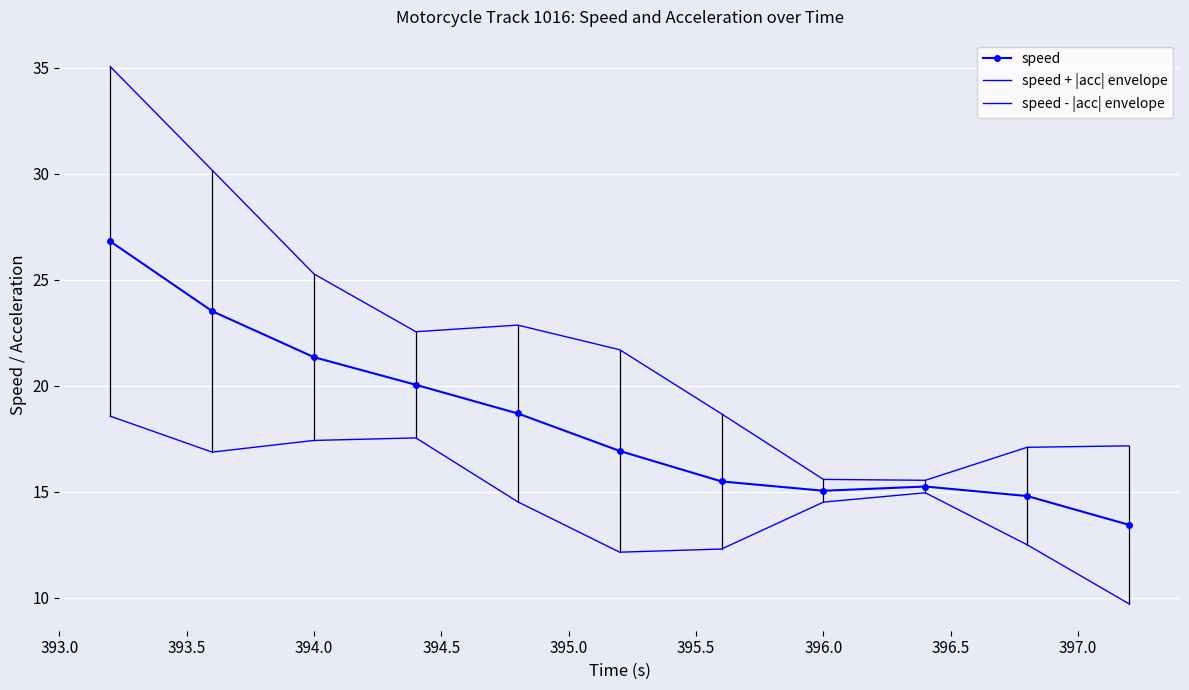

At how many categories does at least one series exceed 32?

1